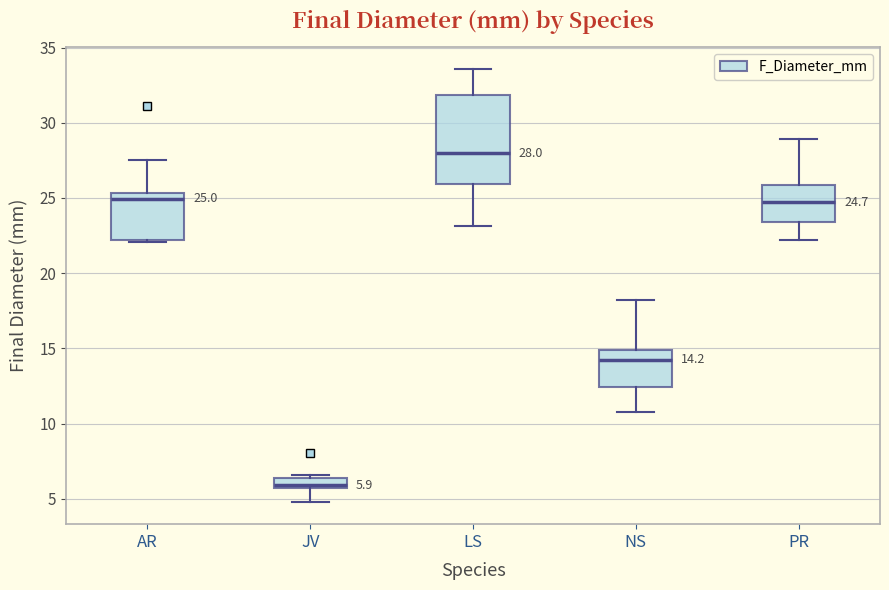

Comparing the boxes themselves (not the whiskers), which one is the tallest?

LS